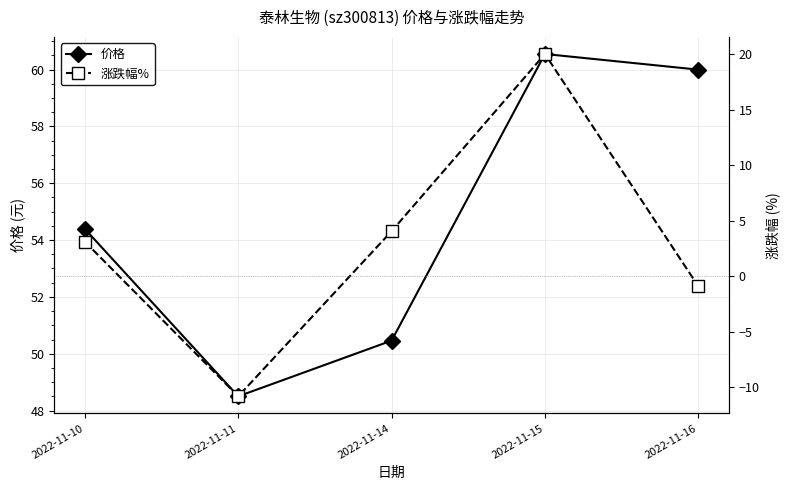

Which series has the largest total across all categories?

价格